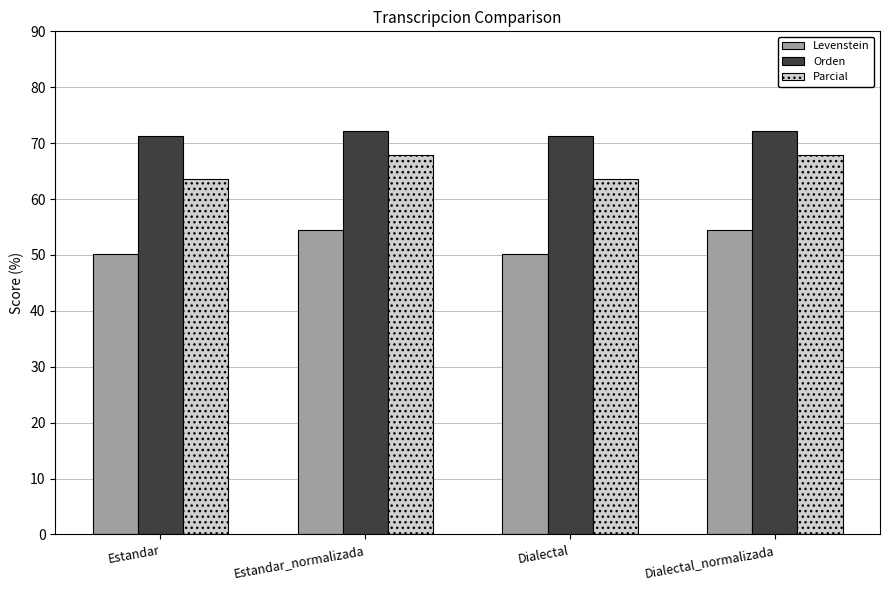

What are all the series names shown in the legend?

Levenstein, Orden, Parcial